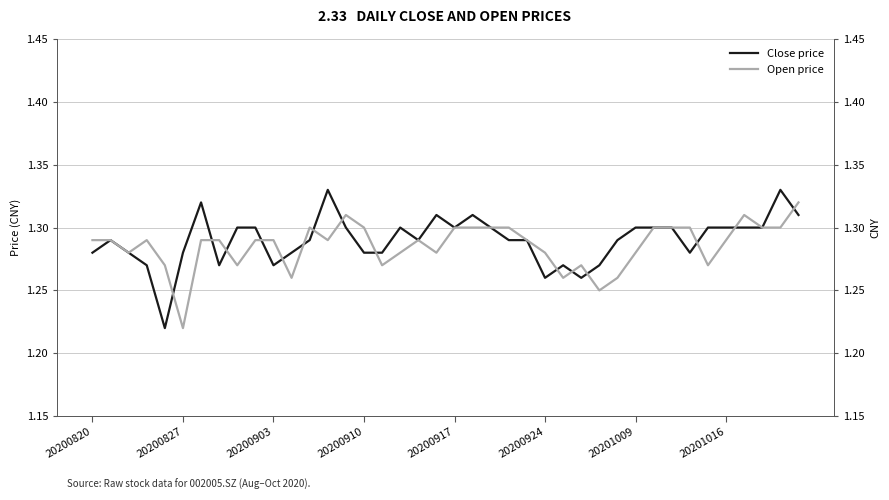

True or false: Open price has a value of 1.3 at 20200903.

True